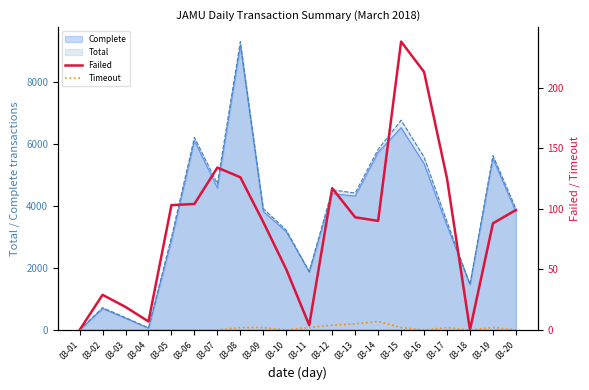

What is the difference between the maximum and minimum values in the Timeout series?

7